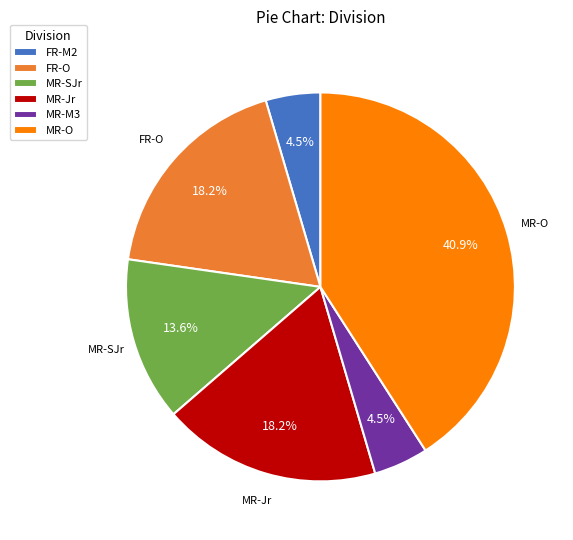

How much of the chart is everything except MR-M3?

95.5%